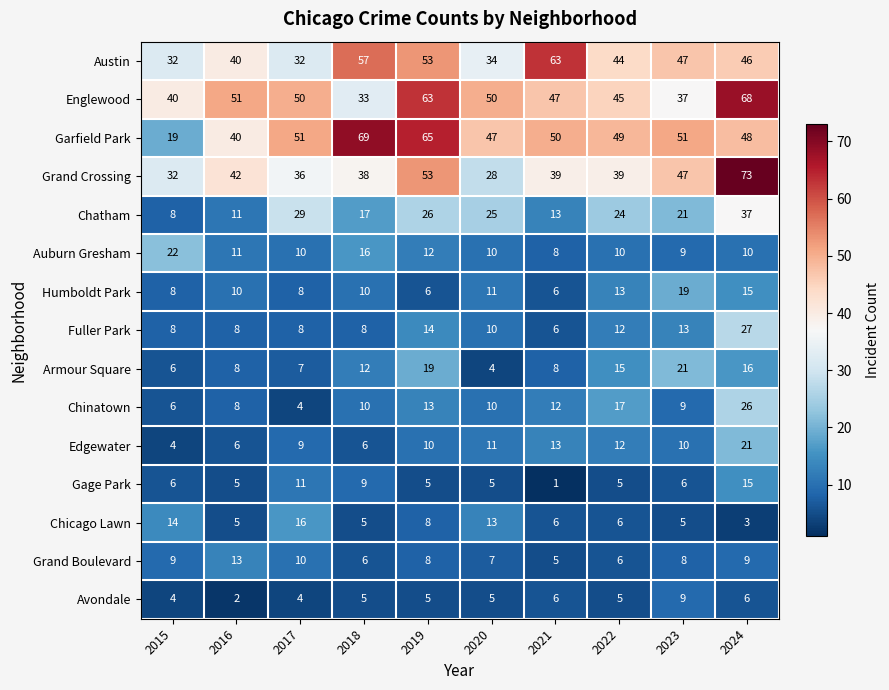

Which series has the largest total across all categories?

Garfield Park